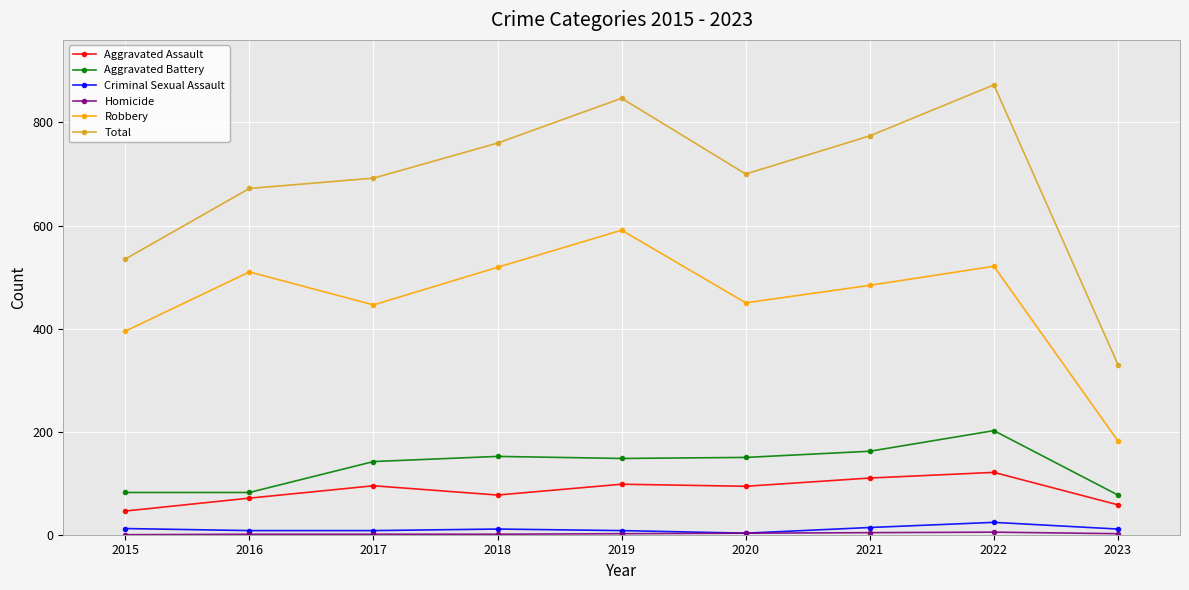

What is the maximum value for Criminal Sexual Assault?

24